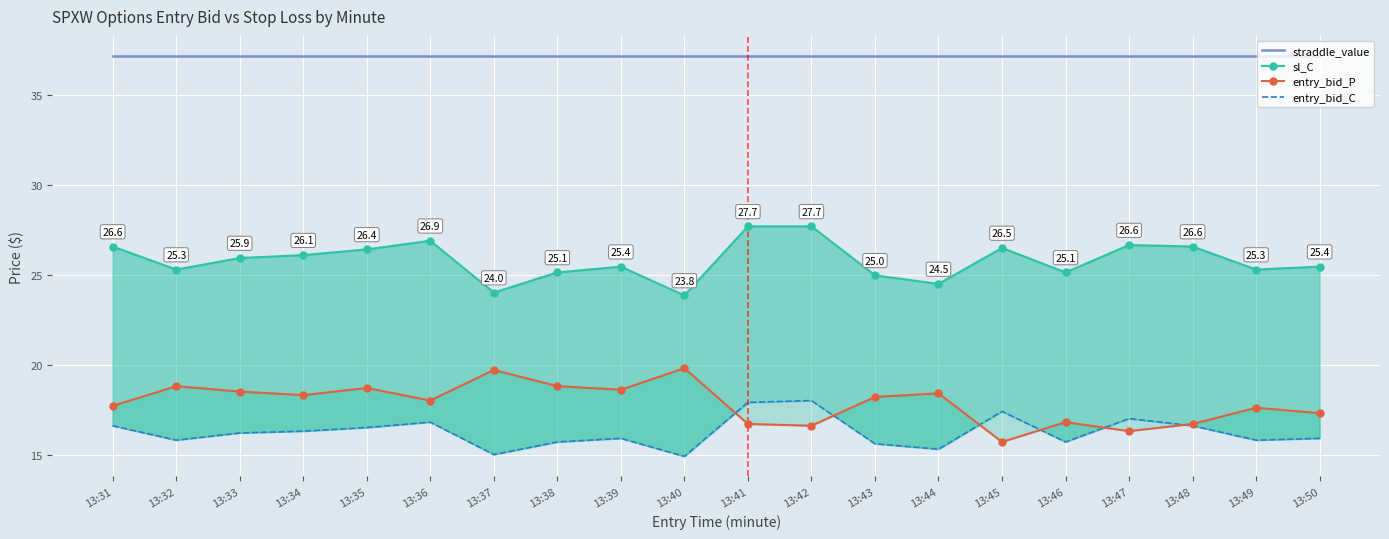

How many lines are shown in the chart?

4